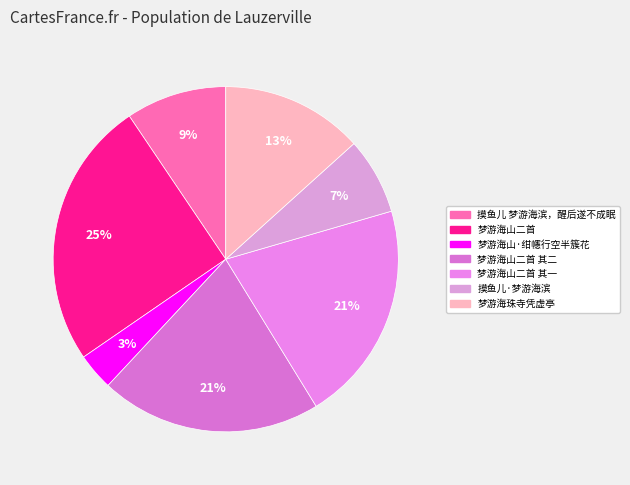

How many segments does this pie chart have?

7